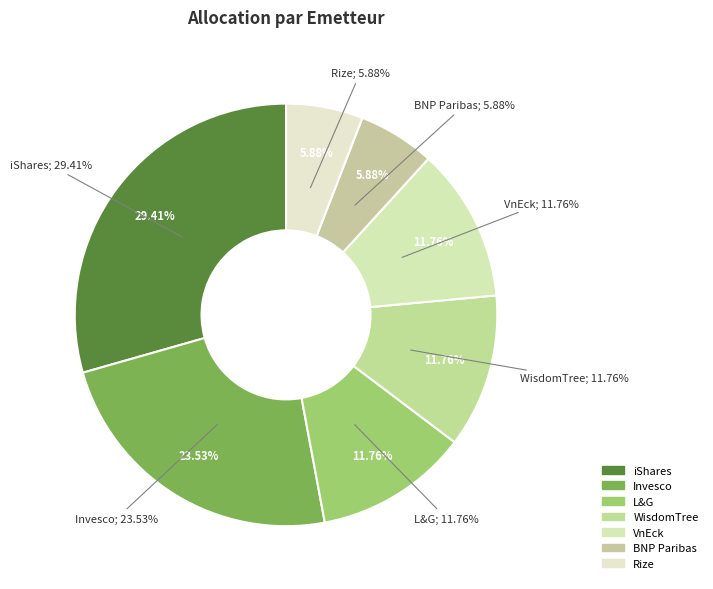

Which slice is the smallest?

BNP Paribas